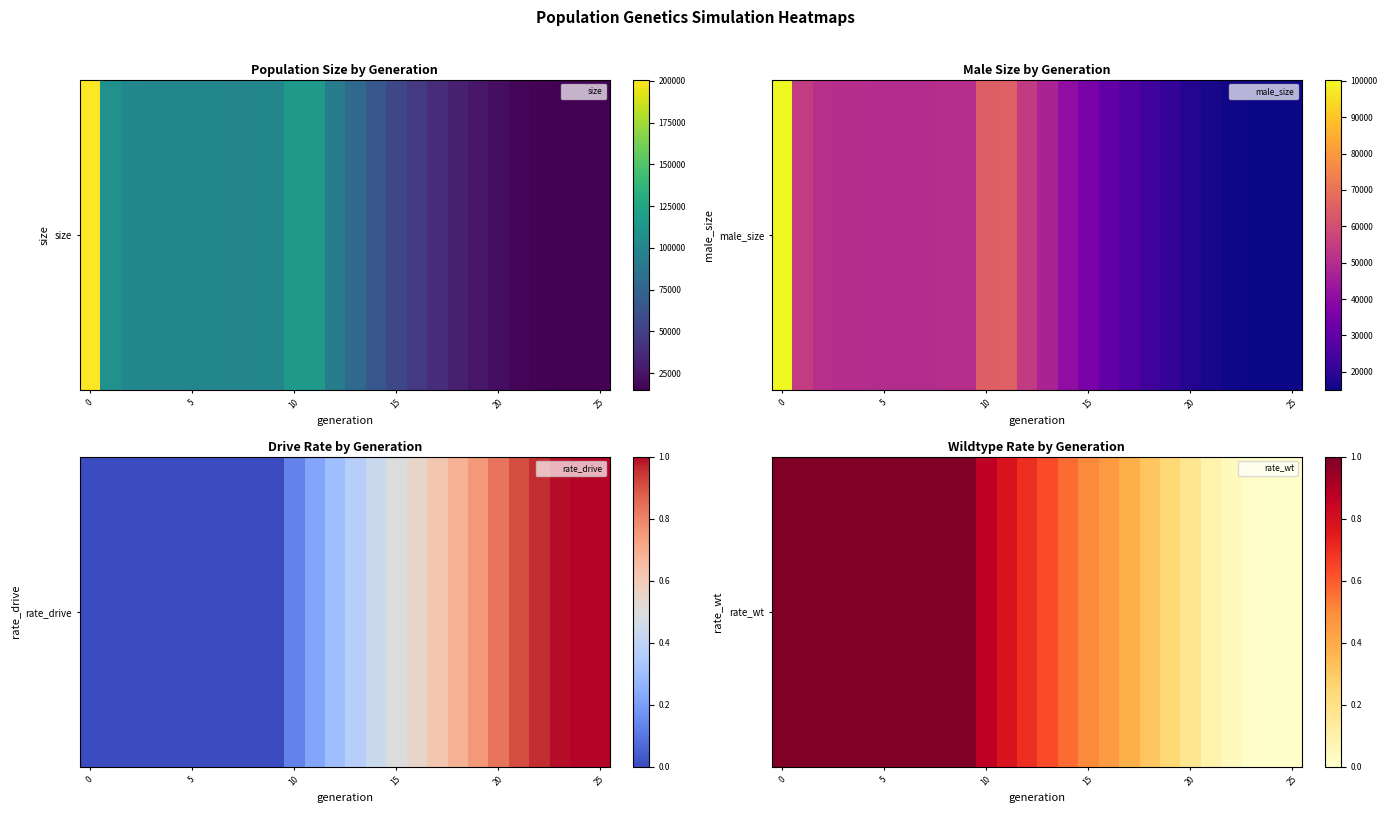

The chart shows a value of 0.3 at 5. True or false?

False